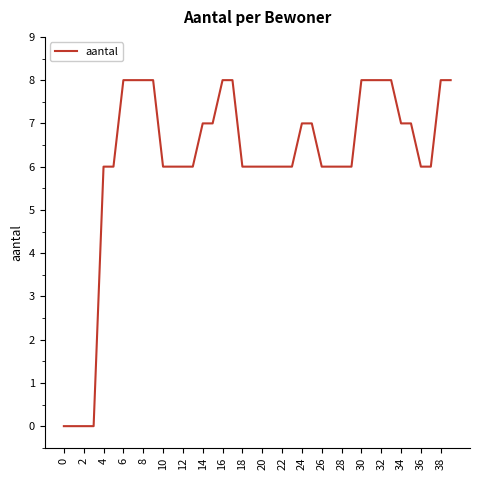

What is the maximum value shown in the chart?

8